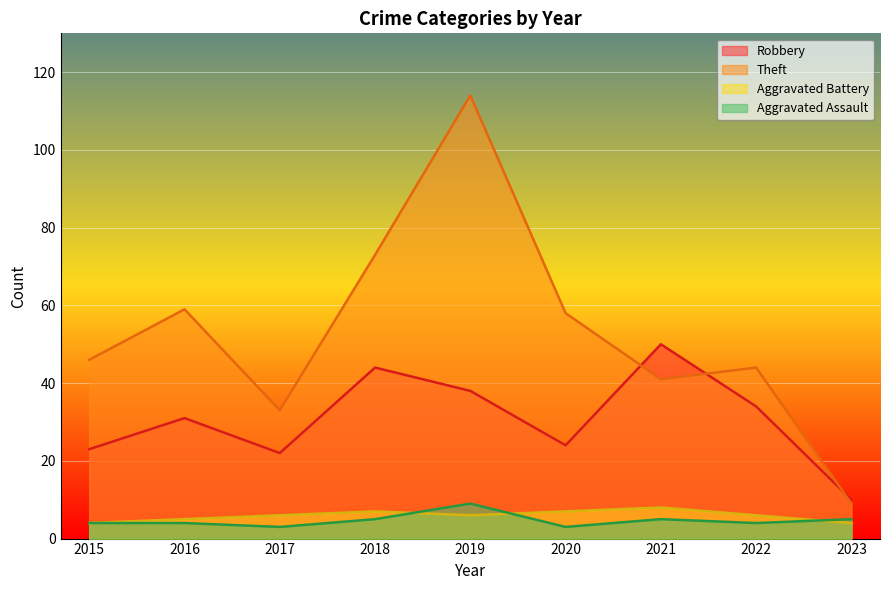

At how many categories does at least one series exceed 12?

8